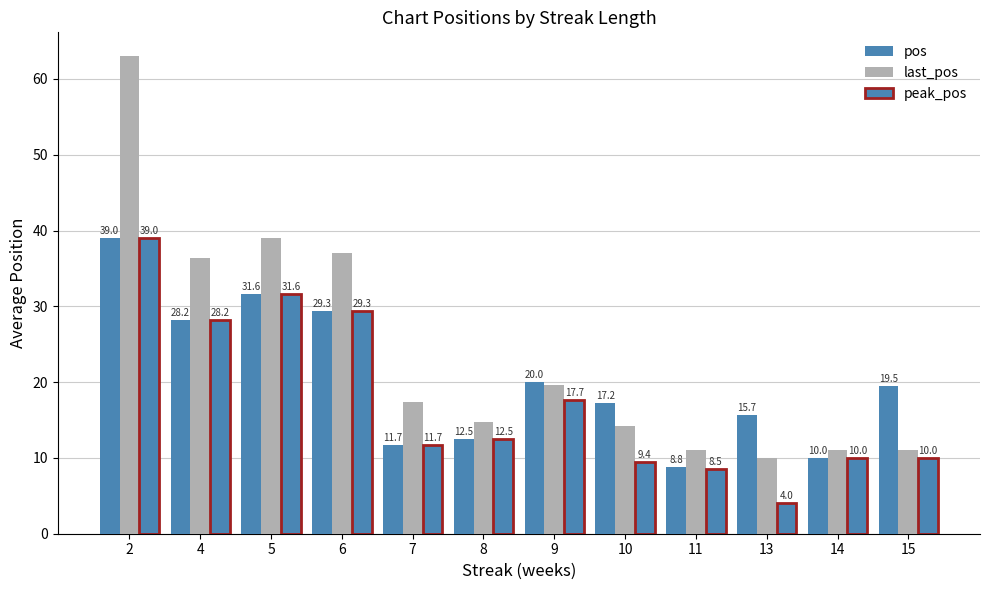

What is the difference between the highest and lowest values at 6?

7.7